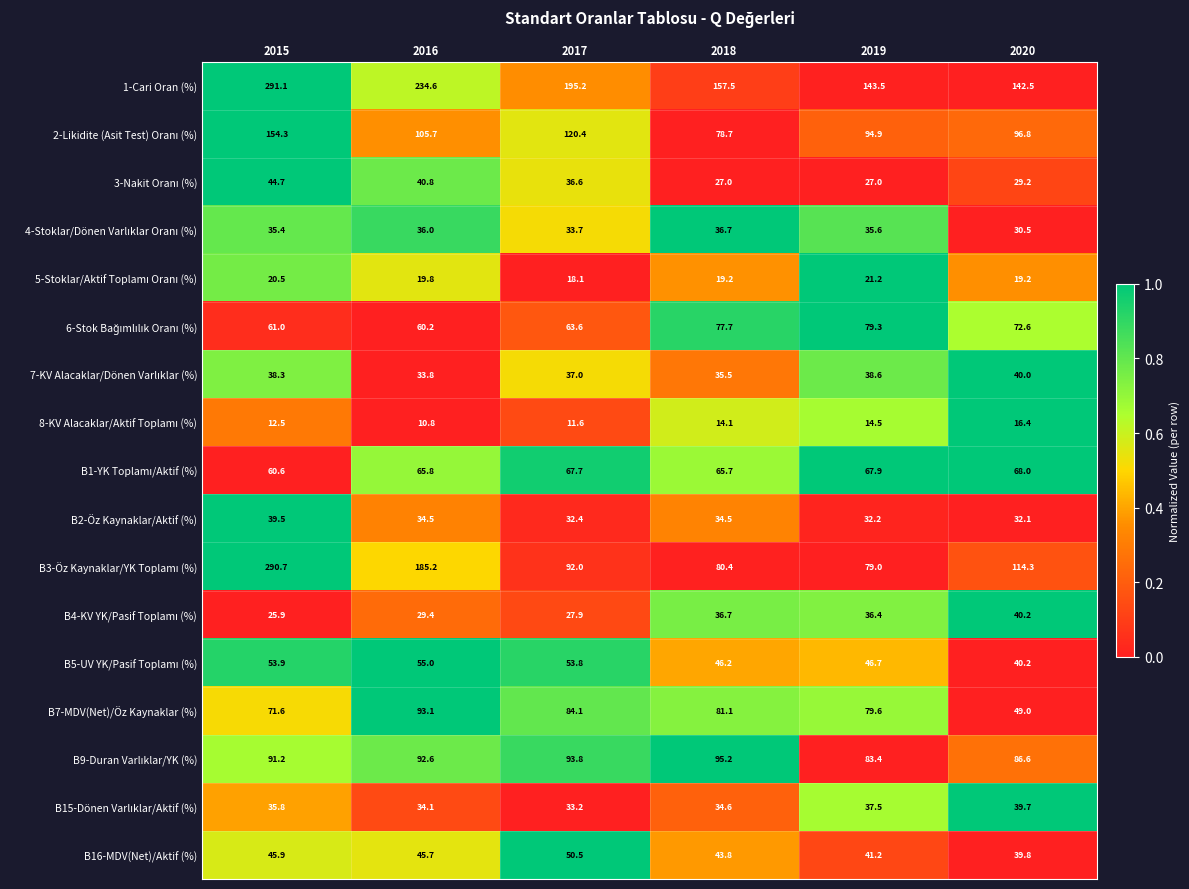

At which category does the chart reach its peak across all series?

2015